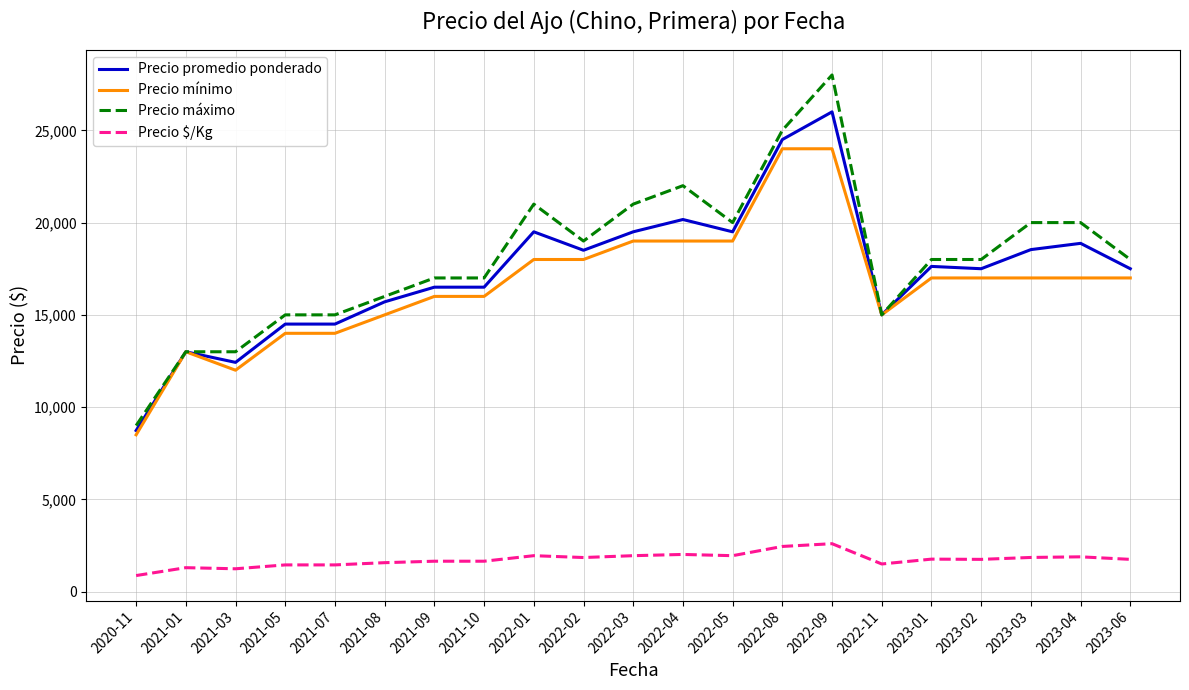

Is the value of Precio máximo at 2022-08 greater than the value of Precio promedio ponderado at 2023-03?

Yes